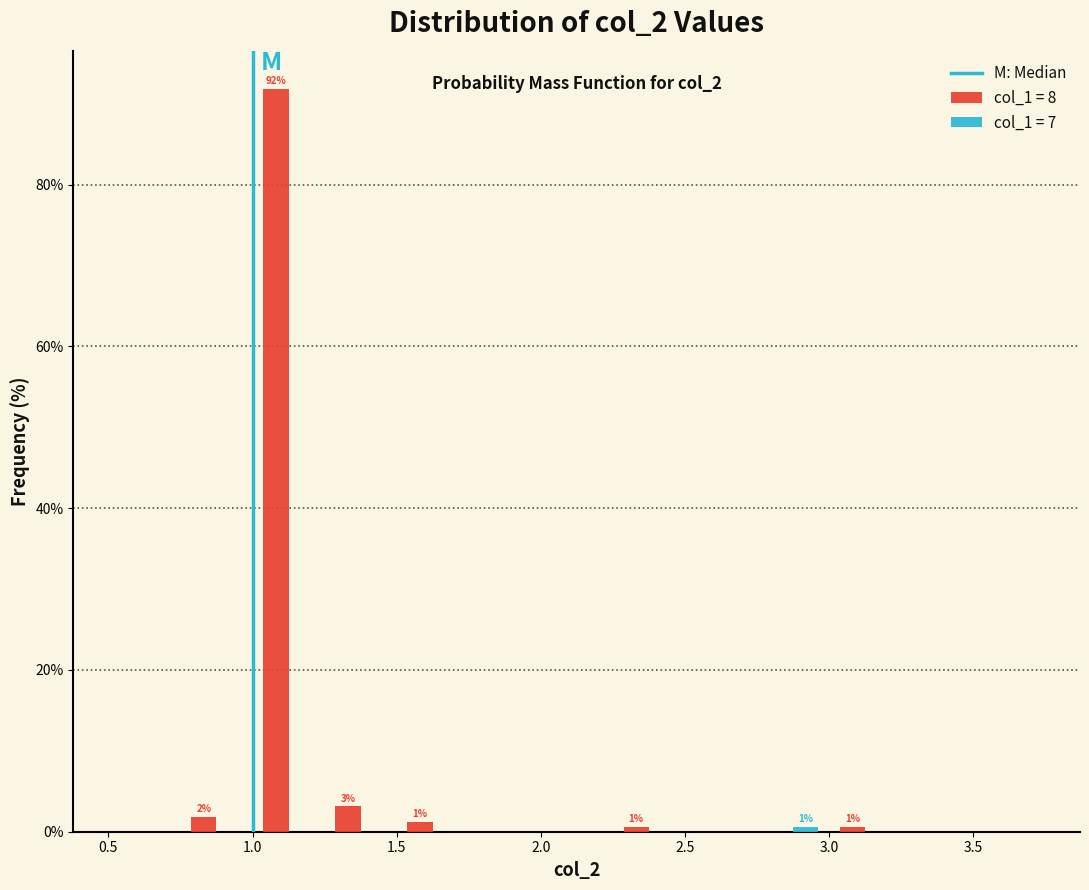

In the col_1 = 8 series, which range on the x-axis has the tallest bar?

1.00 to 1.25